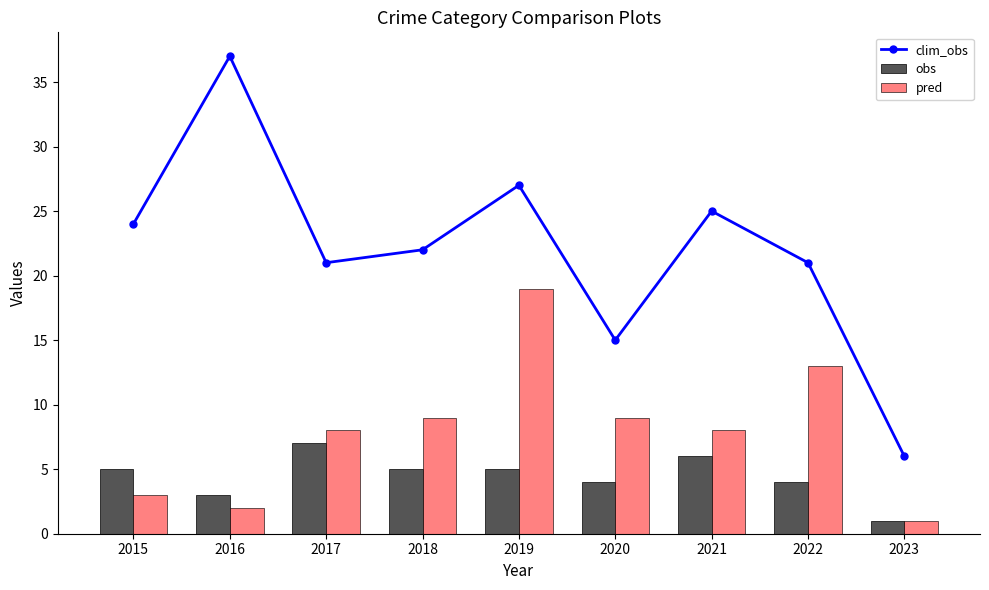

What is the approximate value of obs at 2018?

5